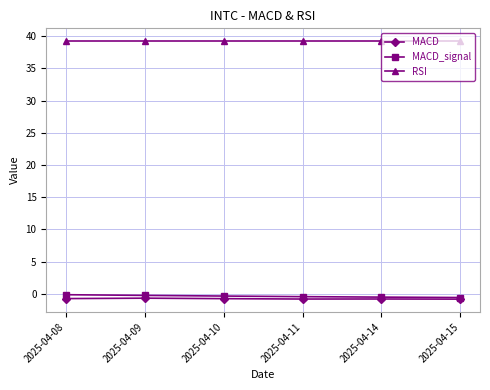

True or false: MACD and RSI cross at least once.

False